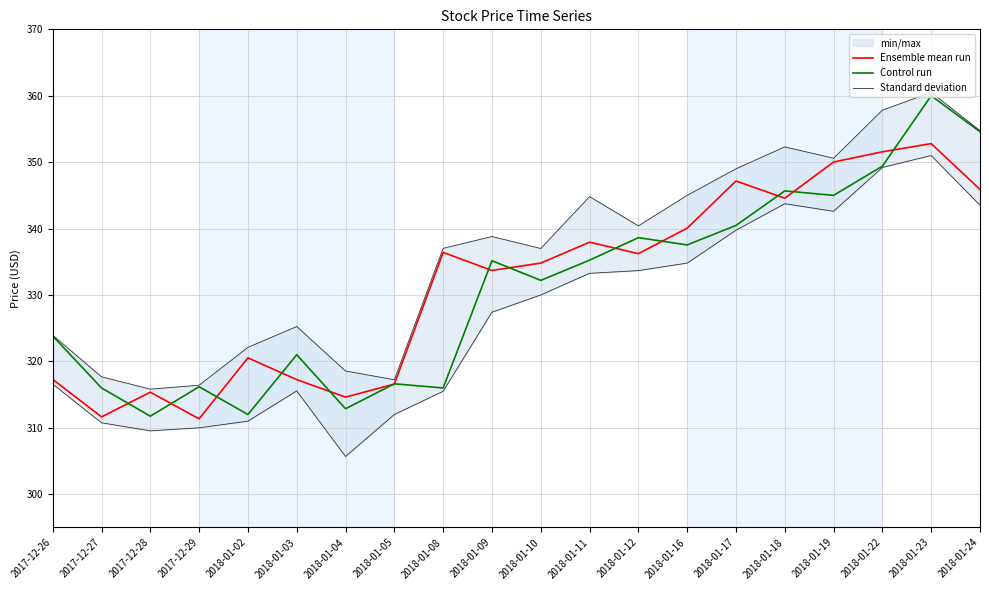

The Standard deviation series shows 518.8 at 2018-01-19. True or false?

False